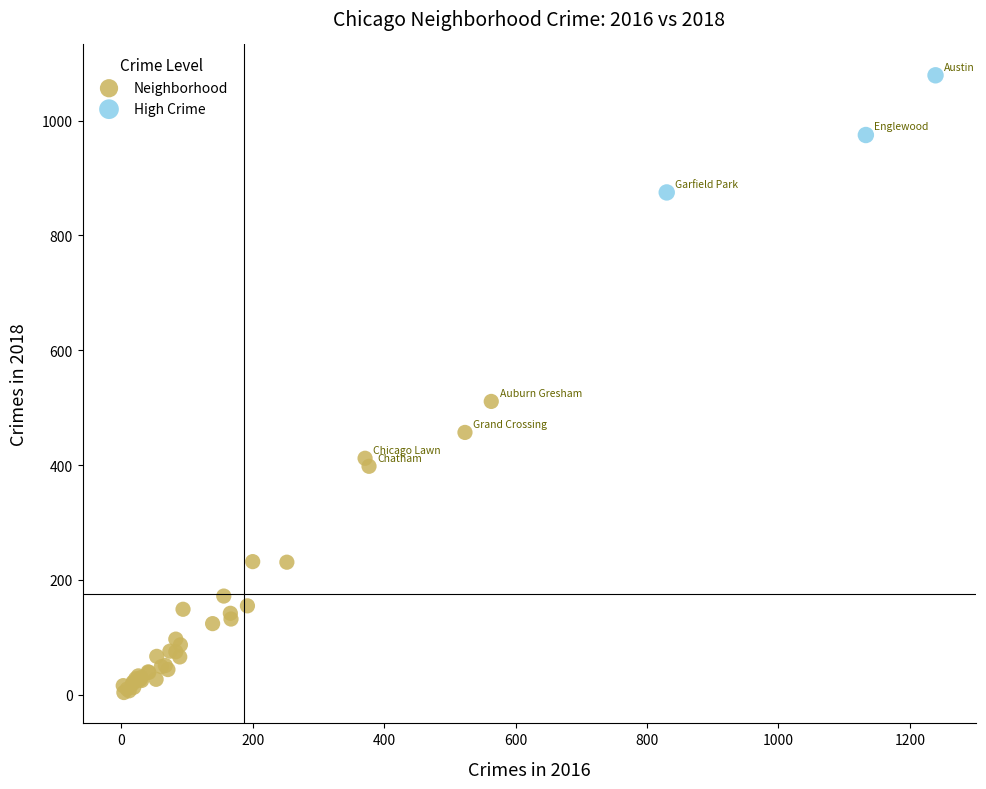

Which series has the widest spread of Y values?

Neighborhood